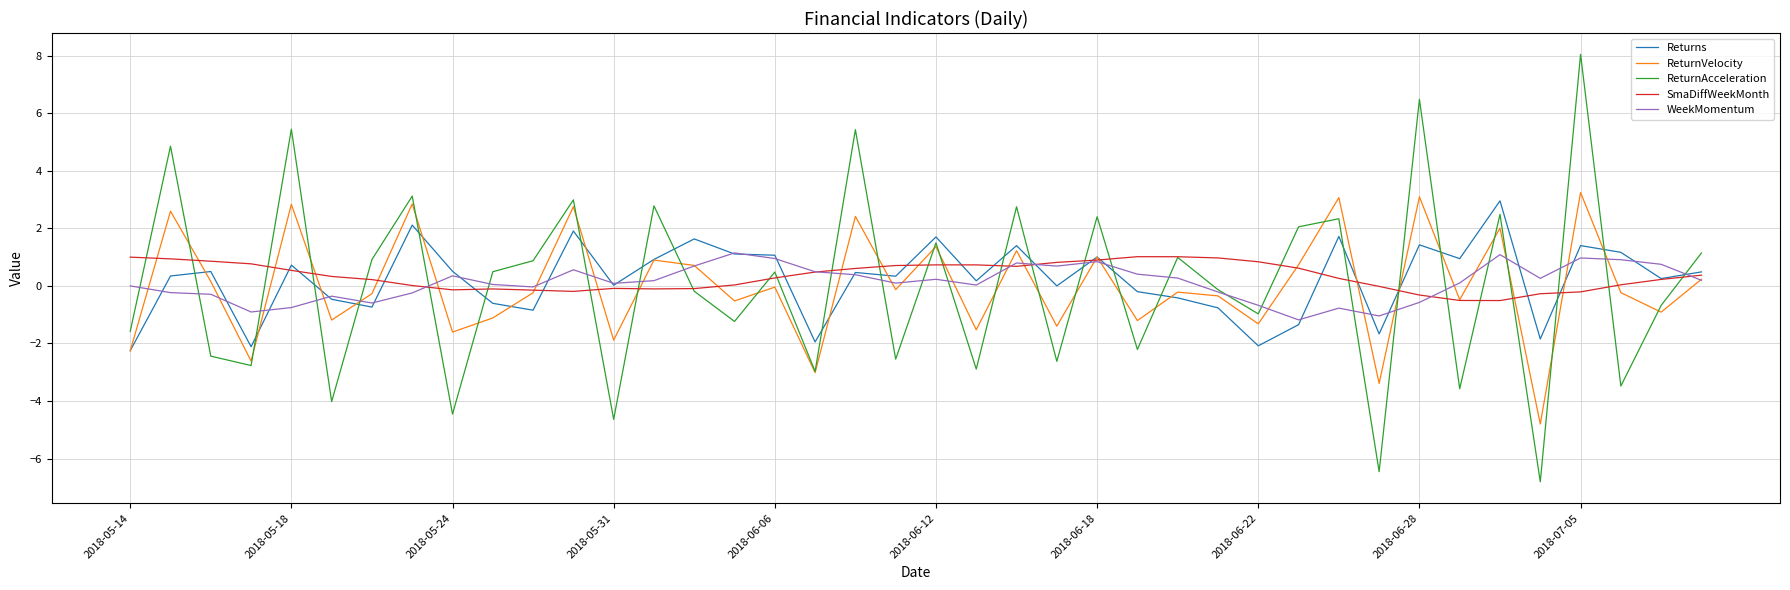

What is the minimum value for SmaDiffWeekMonth?

-0.5